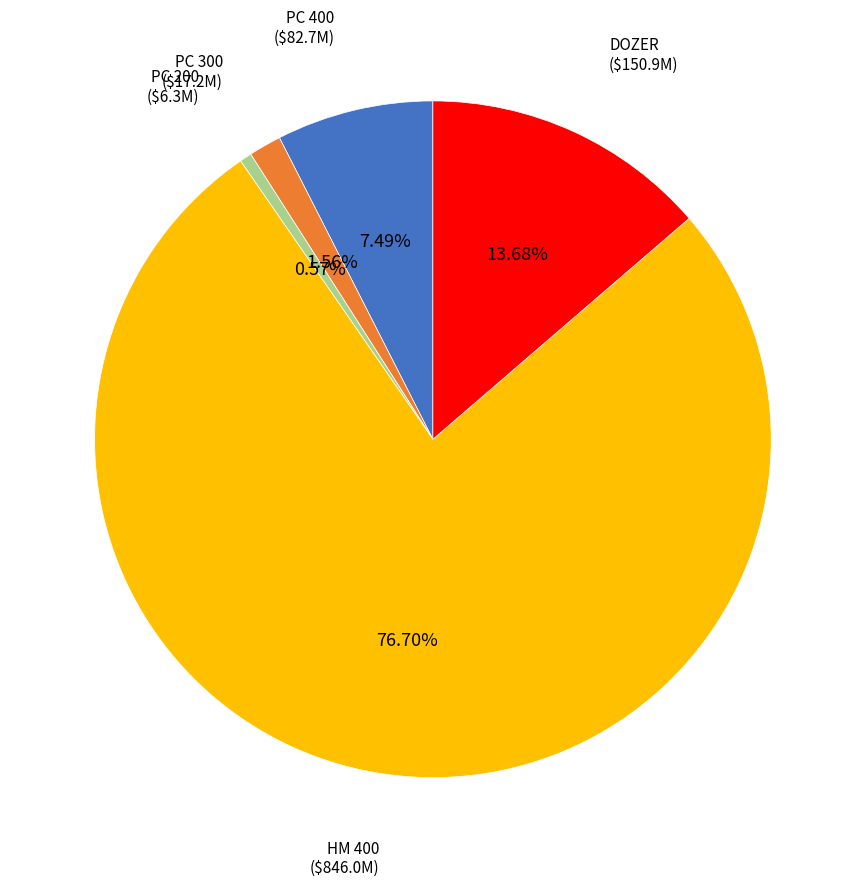

Is there a majority slice in this chart?

Yes